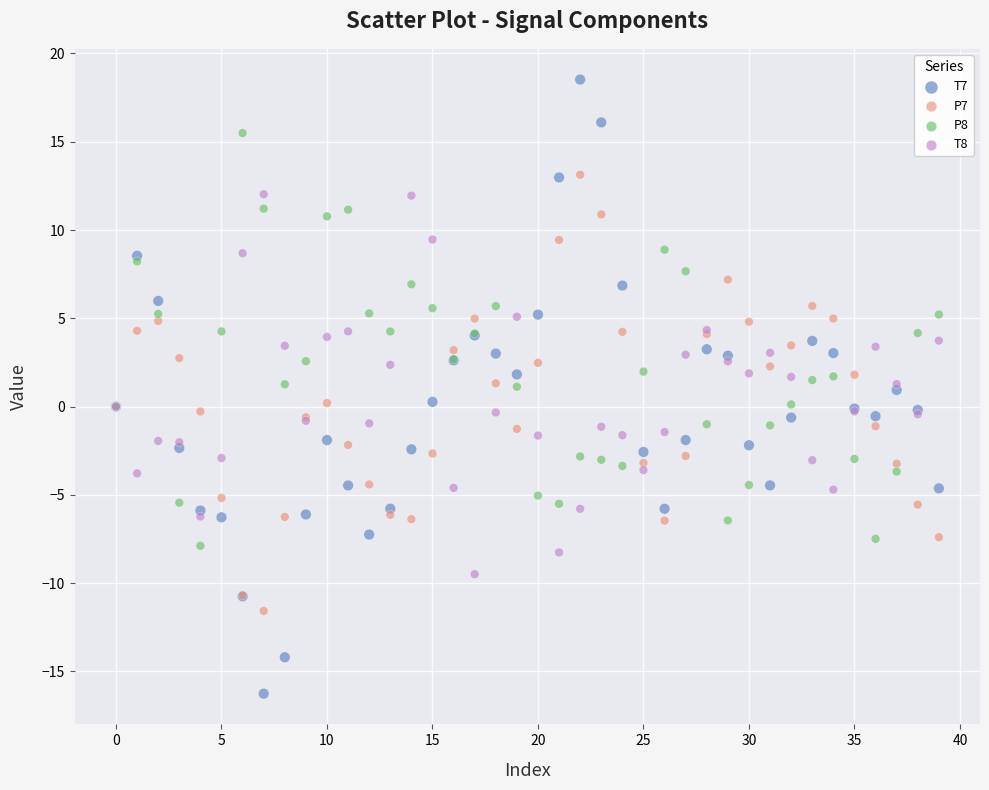

Which series reaches the minimum Y coordinate?

T7